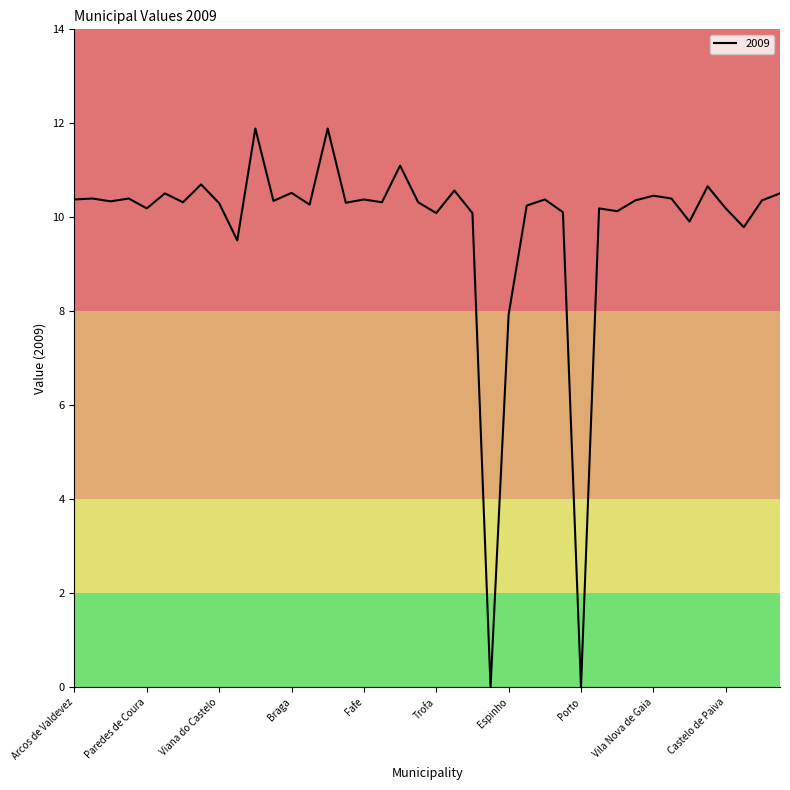

What is the difference between the maximum and minimum values?

11.9